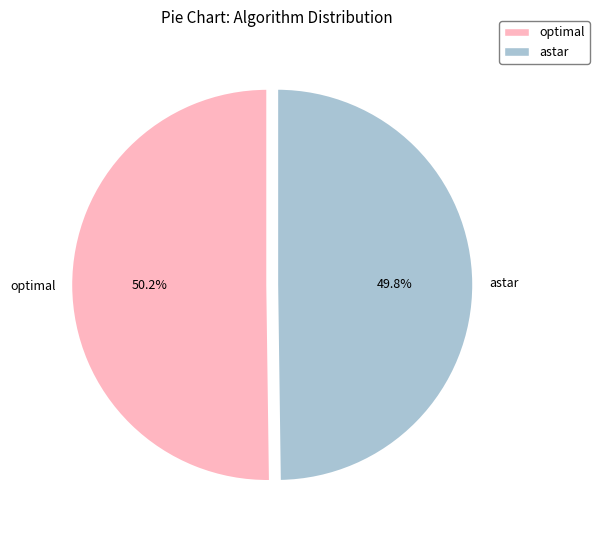

To the nearest percent, what is the combined percentage of optimal and astar?

100%